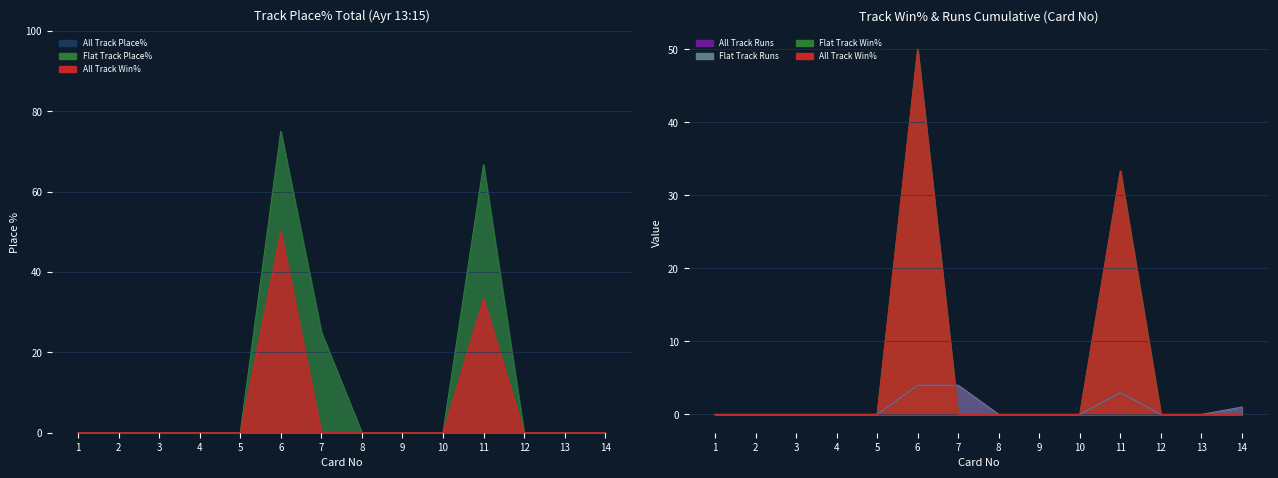

Which category has the lowest value across all series?

1